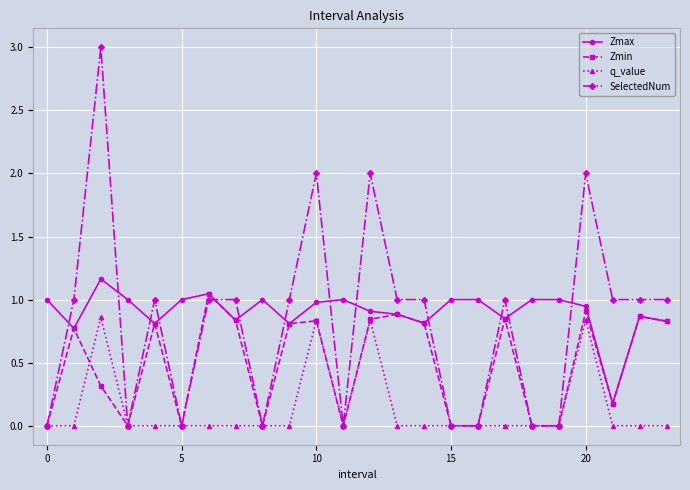

What is the maximum value shown in the chart?

3.0